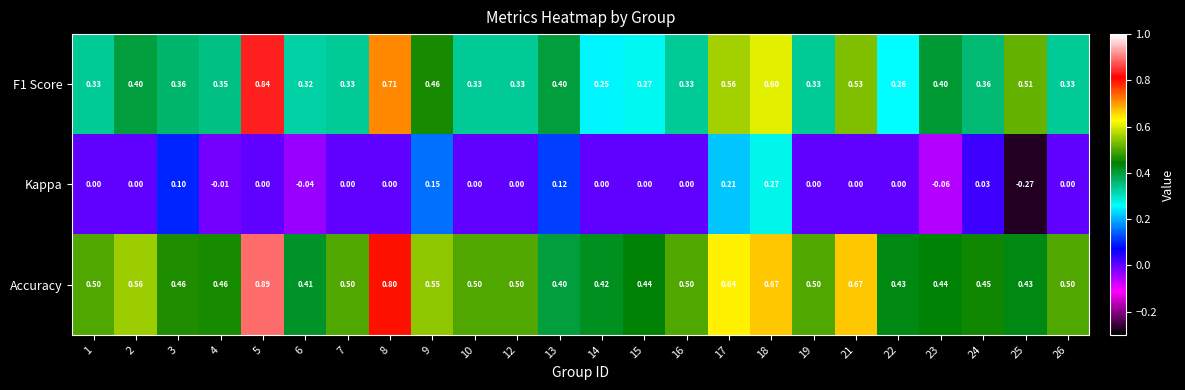

Which series has the widest spread of values?

F1 Score